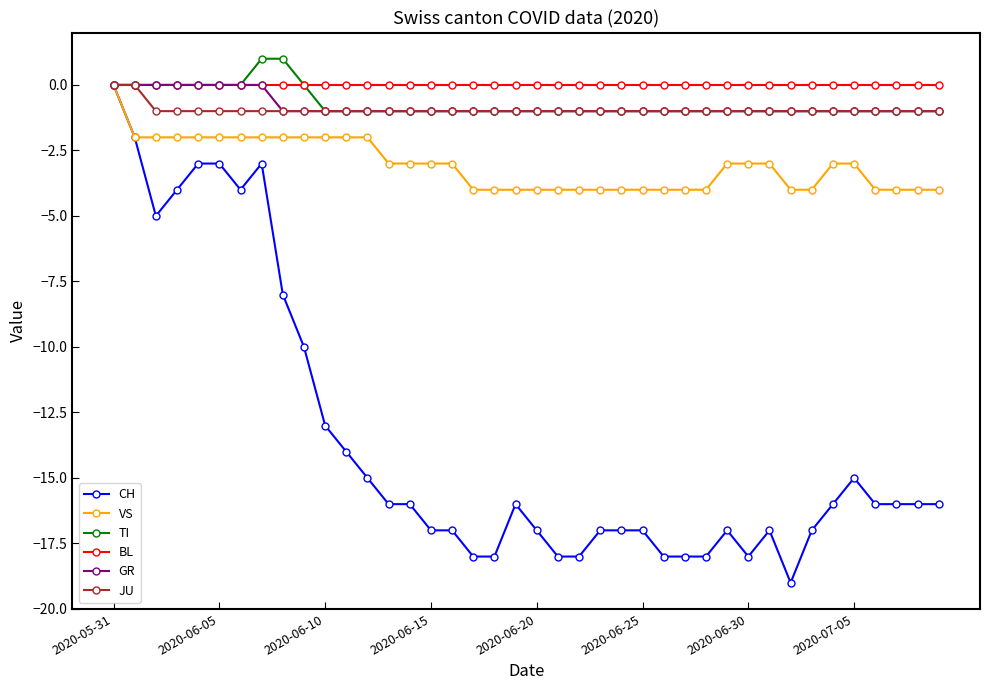

Reading left to right, list all the values displayed in this chart.

CH: 0	-2	-5	-4	-3	-3	-4	-3	-8	-10	-13	-14	-15	-16	-16	-17	-17	-18	-18	-16	-17	-18	-18	-17	-17	-17	-18	-18	-18	-17	-18	-17	-19	-17	-16	-15	-16	-16	-16	-16
VS: 0	-2	-2	-2	-2	-2	-2	-2	-2	-2	-2	-2	-2	-3	-3	-3	-3	-4	-4	-4	-4	-4	-4	-4	-4	-4	-4	-4	-4	-3	-3	-3	-4	-4	-3	-3	-4	-4	-4	-4
TI: 0	0	0	0	0	0	0	1	1	0	-1	-1	-1	-1	-1	-1	-1	-1	-1	-1	-1	-1	-1	-1	-1	-1	-1	-1	-1	-1	-1	-1	-1	-1	-1	-1	-1	-1	-1	-1
BL: 0	0	0	0	0	0	0	0	0	0	0	0	0	0	0	0	0	0	0	0	0	0	0	0	0	0	0	0	0	0	0	0	0	0	0	0	0	0	0	0
GR: 0	0	0	0	0	0	0	0	-1	-1	-1	-1	-1	-1	-1	-1	-1	-1	-1	-1	-1	-1	-1	-1	-1	-1	-1	-1	-1	-1	-1	-1	-1	-1	-1	-1	-1	-1	-1	-1
JU: 0	0	-1	-1	-1	-1	-1	-1	-1	-1	-1	-1	-1	-1	-1	-1	-1	-1	-1	-1	-1	-1	-1	-1	-1	-1	-1	-1	-1	-1	-1	-1	-1	-1	-1	-1	-1	-1	-1	-1